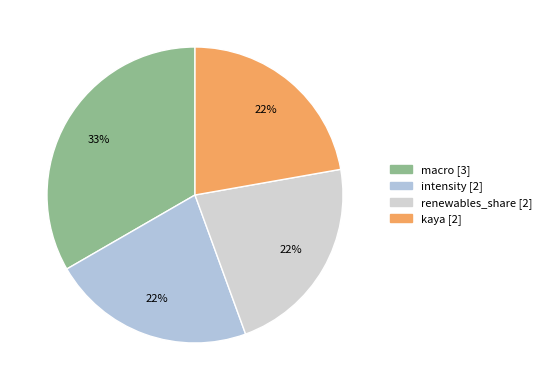

How many slices are in this pie chart?

4